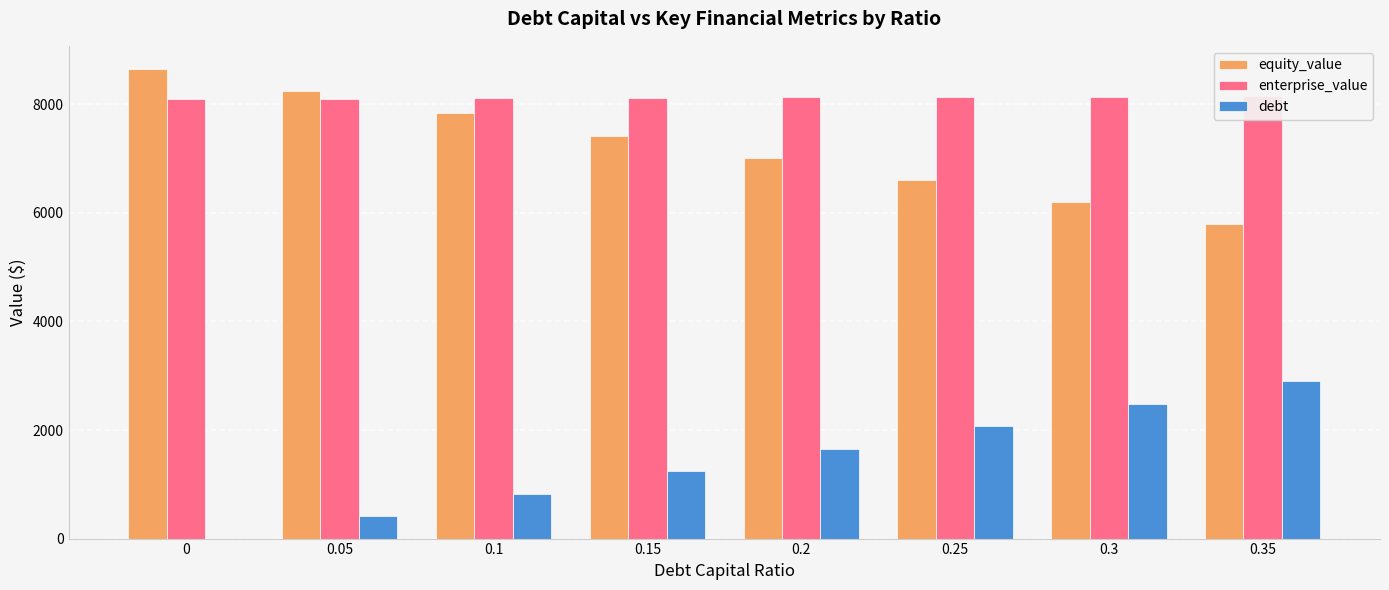

What is the label of the 7th bar from the right?

0.05